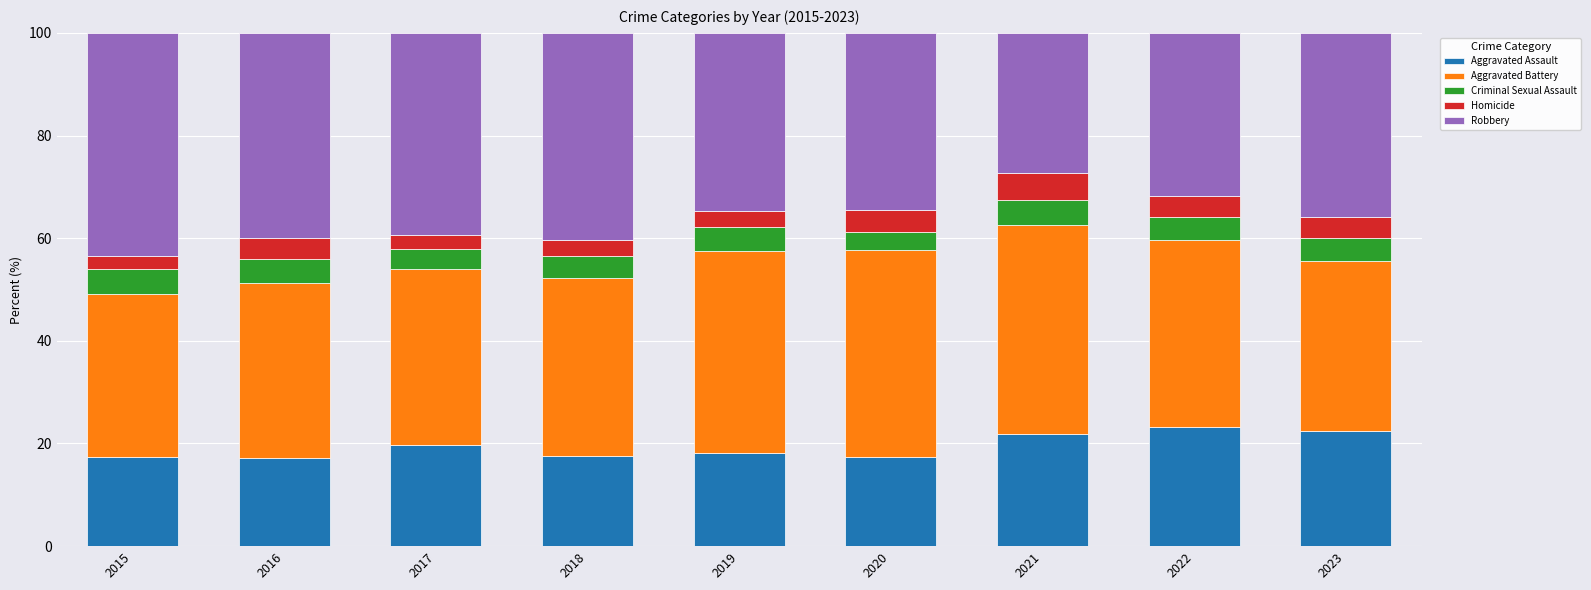

Is it true that Aggravated Assault equals 6.3 at 2018?

False